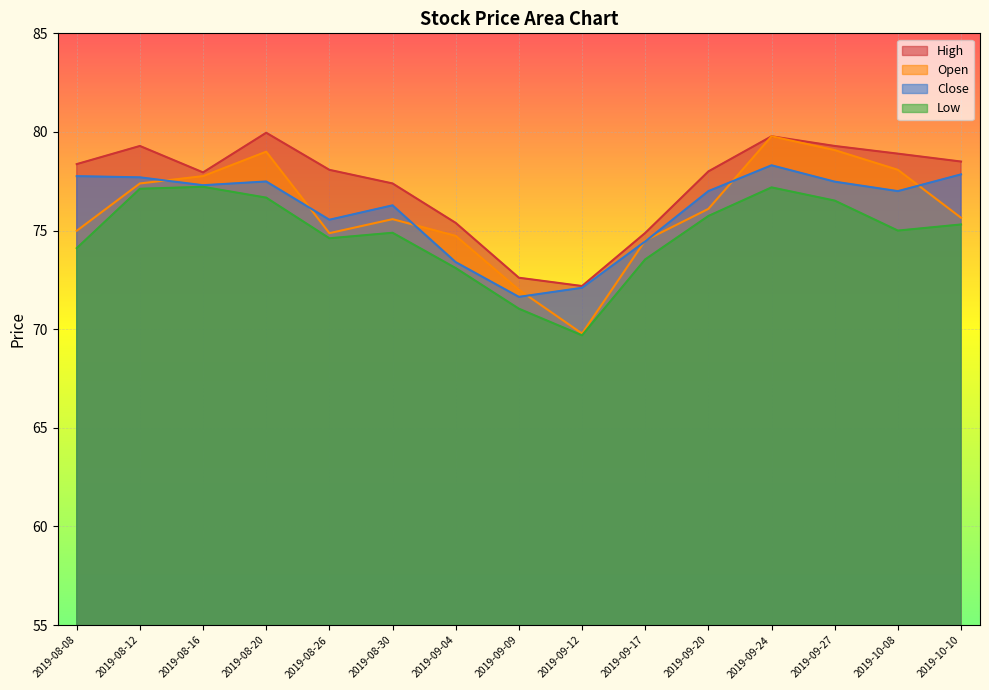

What is the difference between the open values at 2019-09-04 and 2019-10-10?

0.9